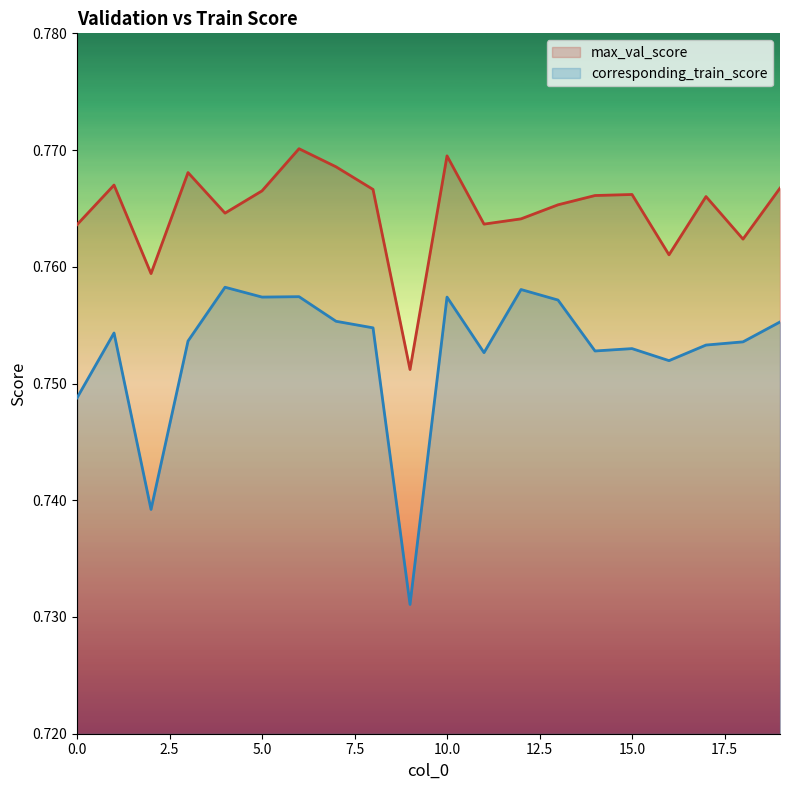

True or false: max_val_score has a value of 0.2 at 5.0.

False